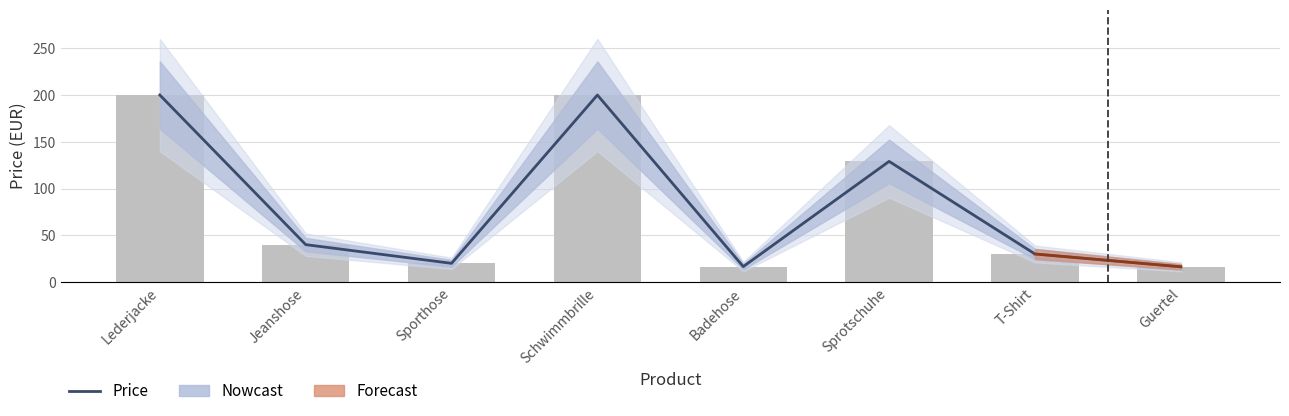

The value at Guertel is 26.2. True or false?

False